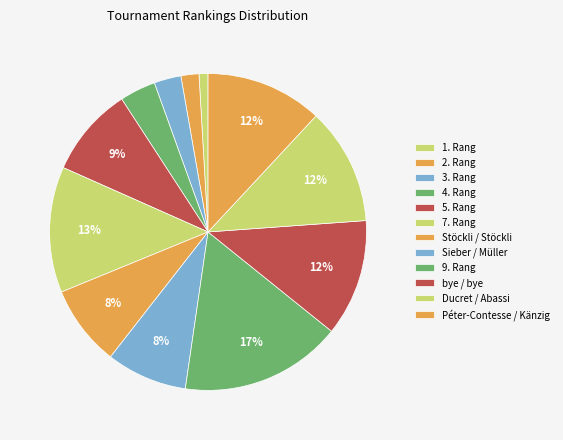

How many slices are in this pie chart?

12